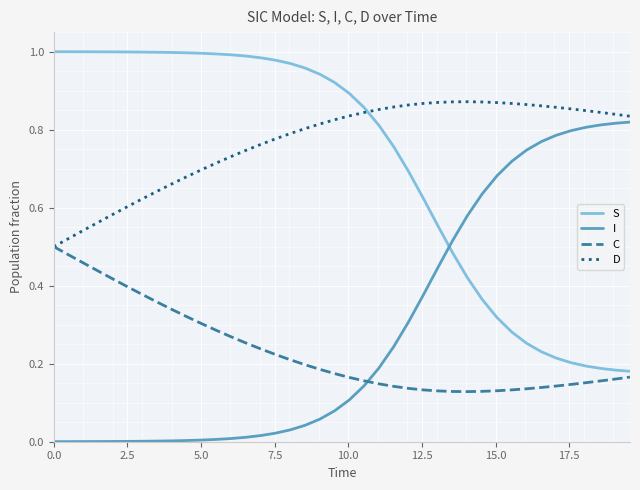

List the series in order of their peak value, lowest first.

C, I, D, S